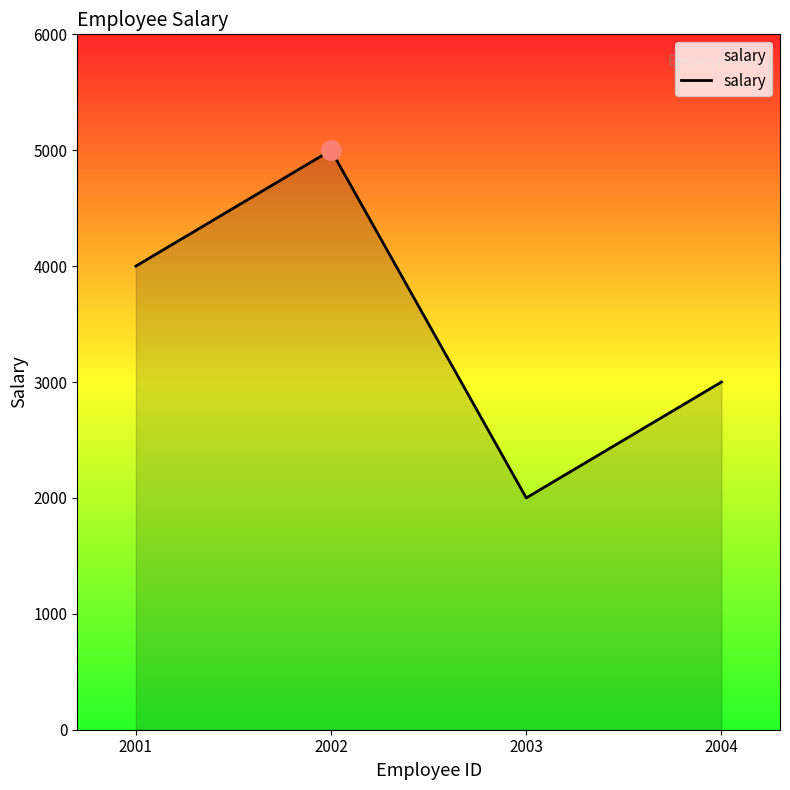

What is the change in value from 2001 to 2002?

+1000